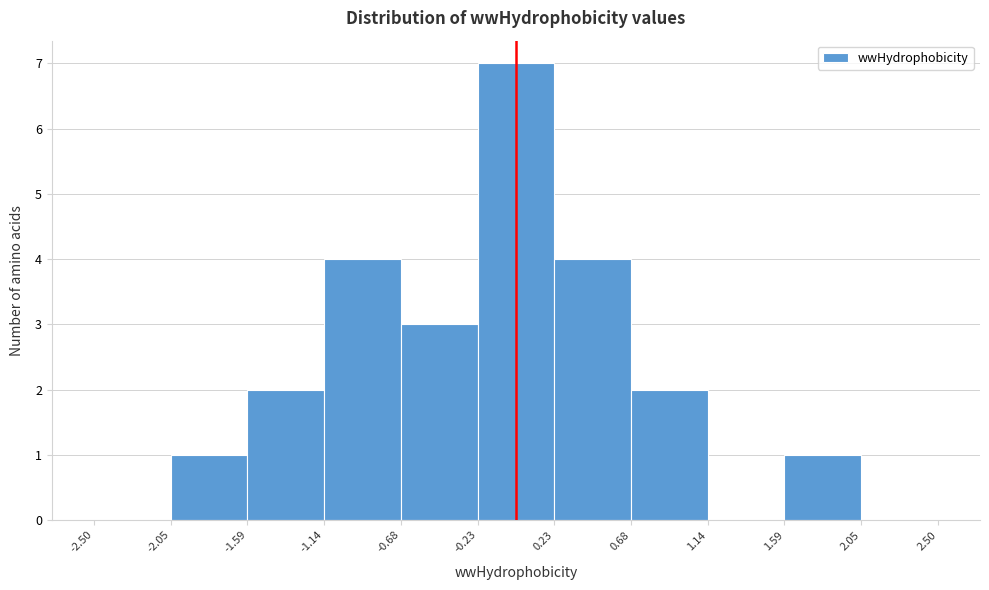

Reading left to right, transcribe this chart: for each bar, give the range it covers on the x-axis and its height. The values are not printed on the chart, so give them approximately, as read against the axis.

-2.50 to -2.05: 0
-2.05 to -1.59: 1
-1.59 to -1.14: 2
-1.14 to -0.68: 4
-0.68 to -0.23: 3
-0.23 to 0.23: 7
0.23 to 0.68: 4
0.68 to 1.14: 2
1.14 to 1.59: 0
1.59 to 2.05: 1
2.05 to 2.50: 0